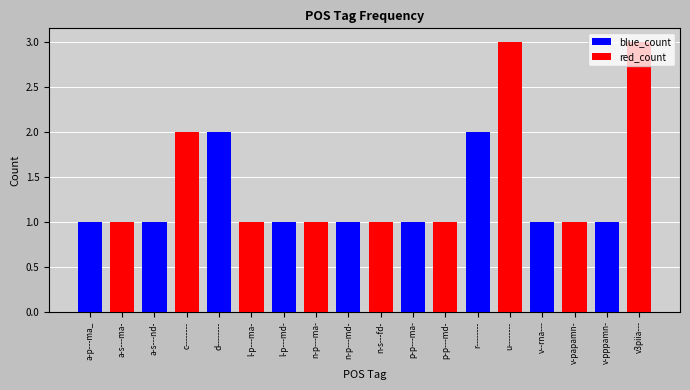

Count the blue_count values in the range 0 to 1.

16